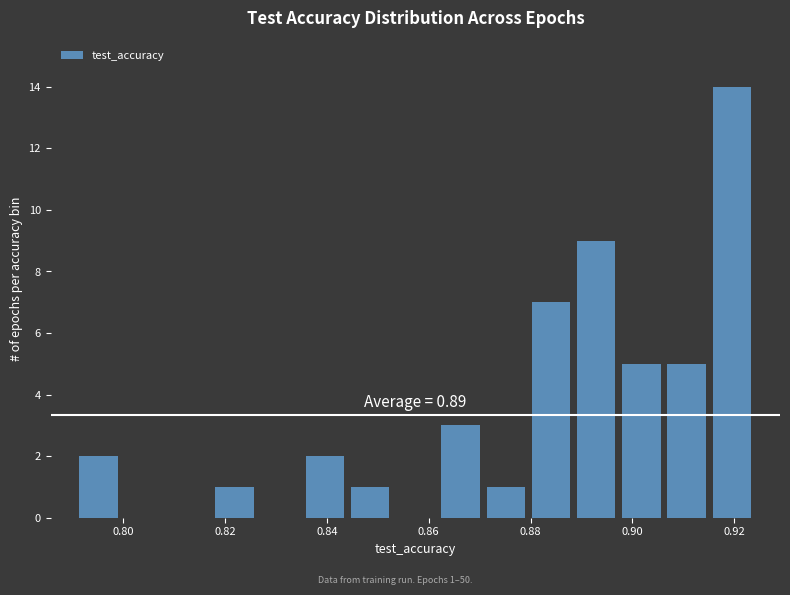

Over which range of the x-axis is the bar tallest?

0.916 to 0.924